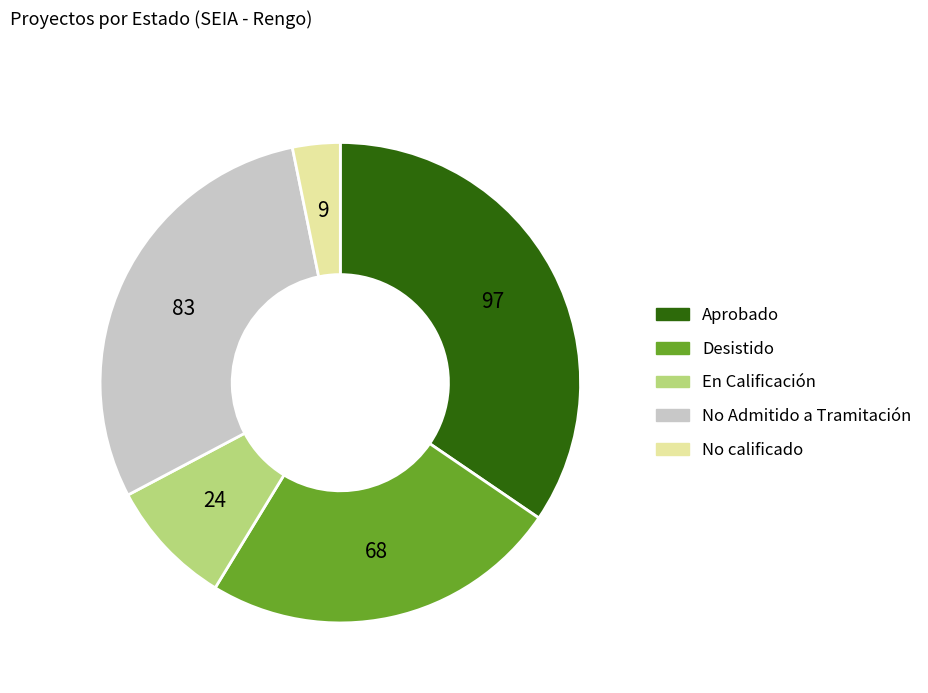

What is the ratio of the value at Aprobado to the value at En Calificación?

4.0